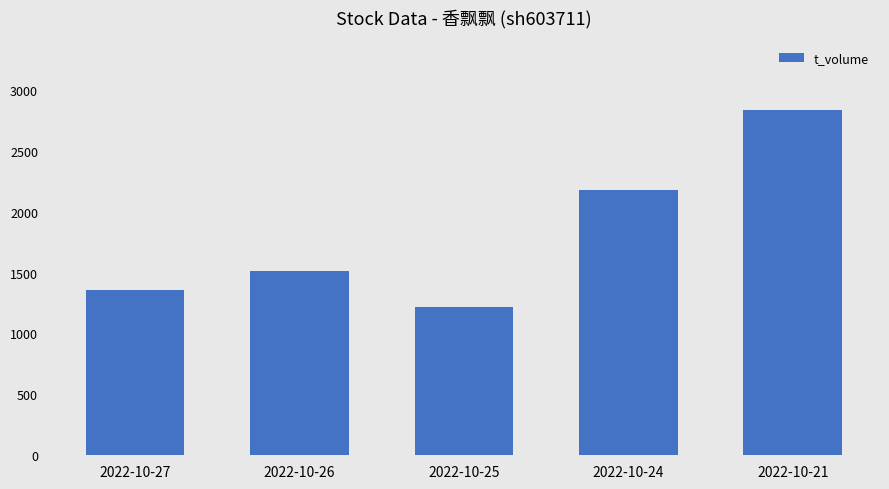

What is the greatest value displayed?

2837